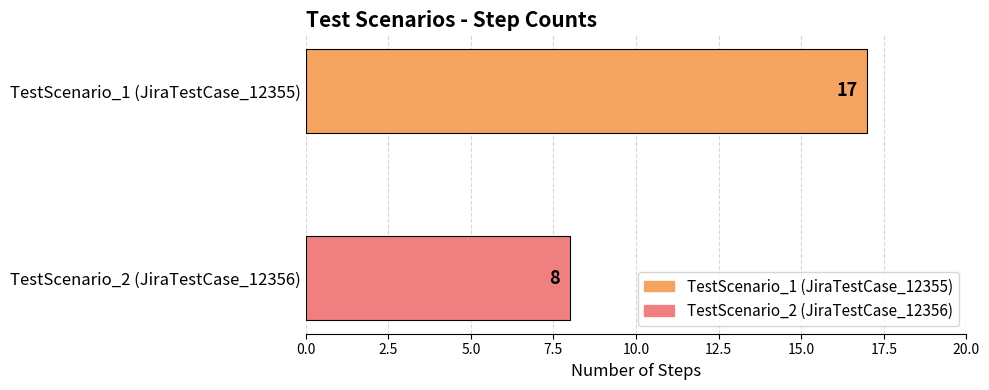

What is the change in value from TestScenario_2 (JiraTestCase_12356) to TestScenario_1 (JiraTestCase_12355)?

+9